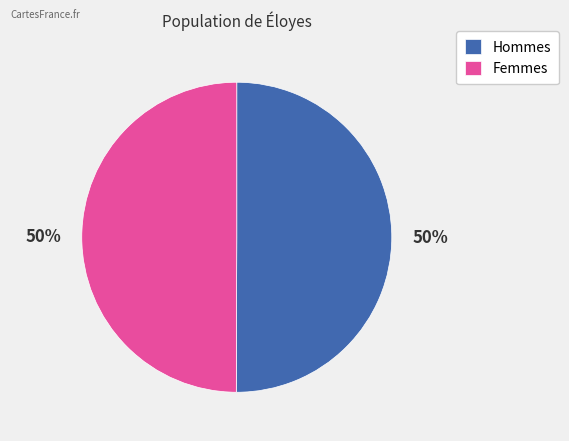

What is the ratio of the value at Hommes to the value at Femmes?

1.0